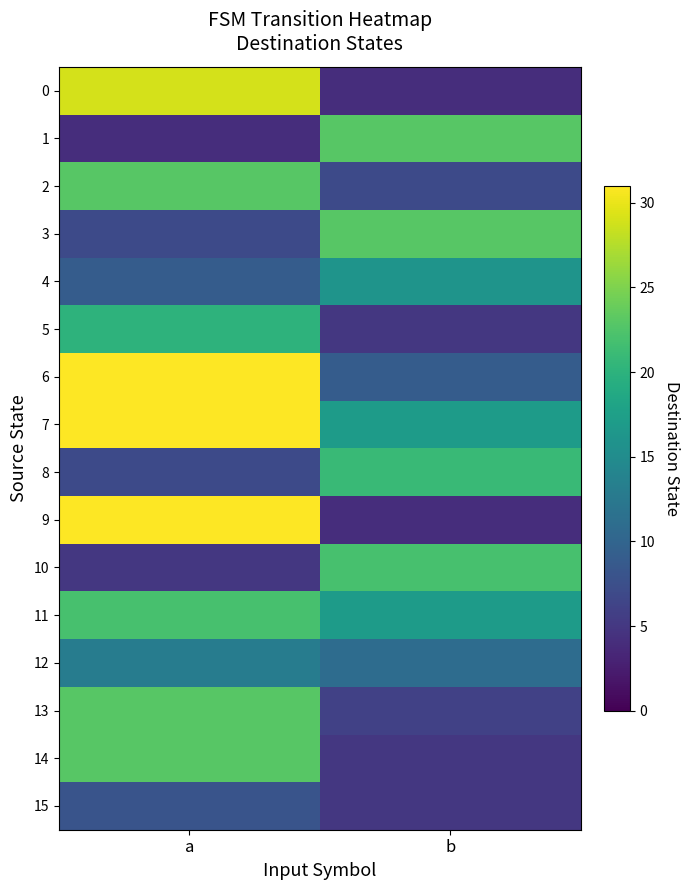

What is the total value across all series at a?

286